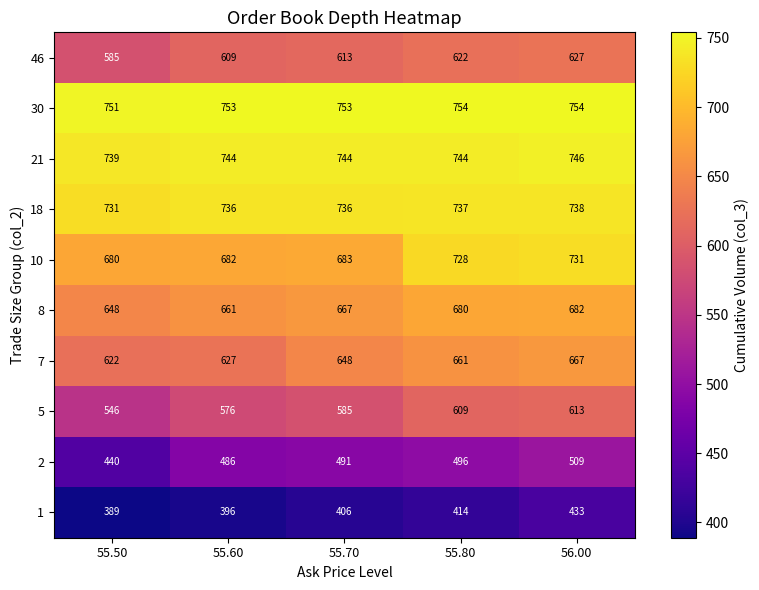

Which series has the largest range (max minus min)?

2